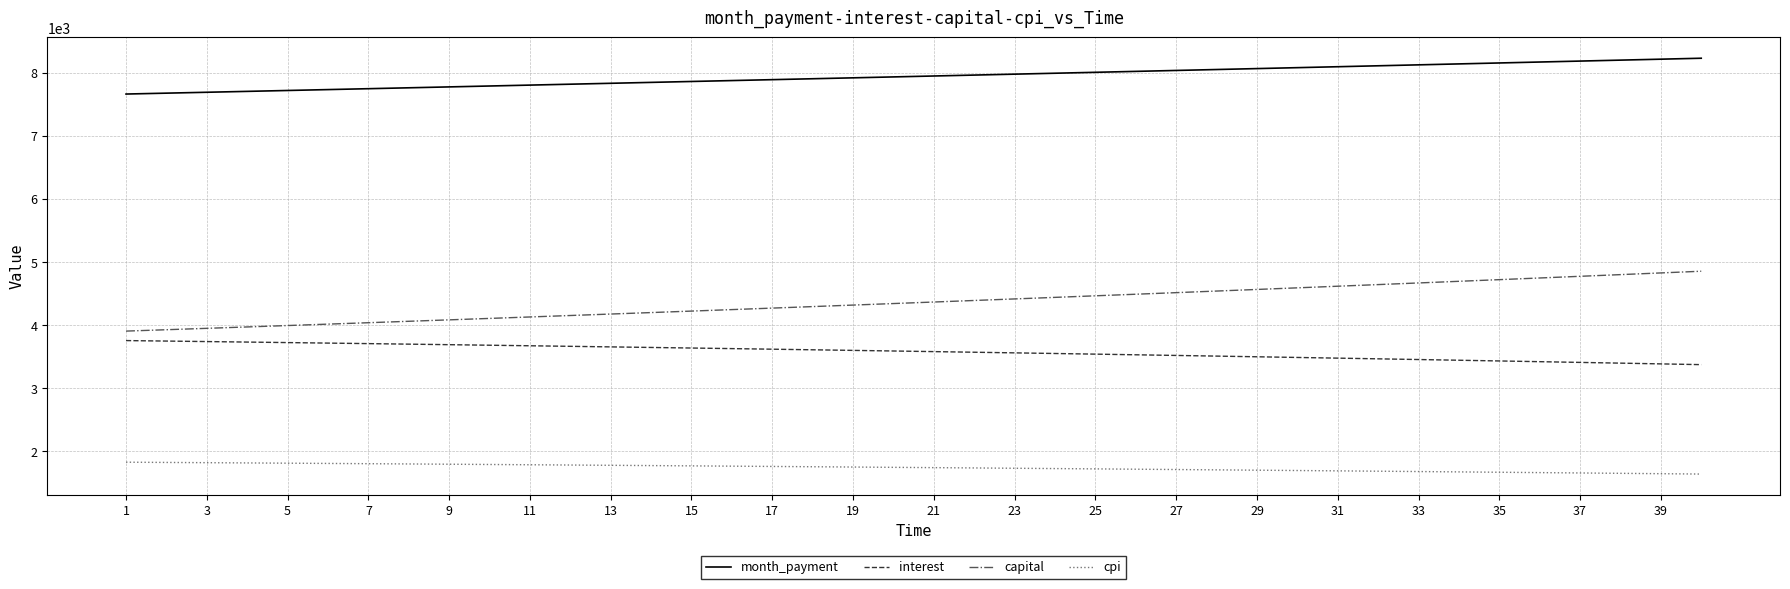

What is the difference between the maximum and minimum values in the month_payment series?

567.5